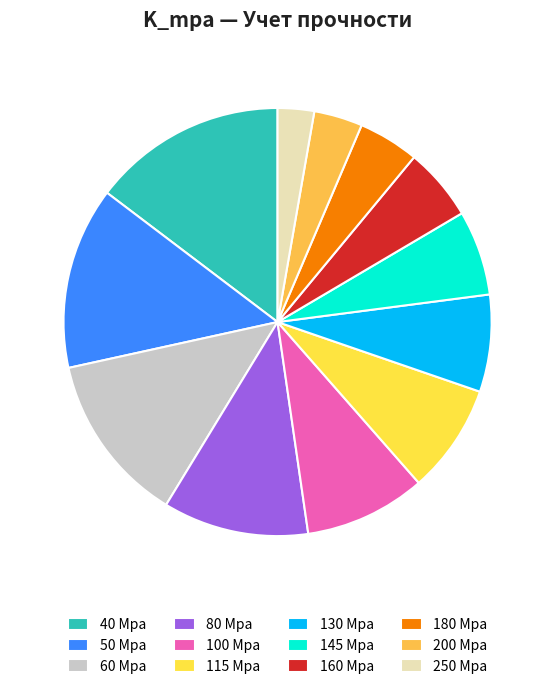

The 130 slice represents 7% of the pie. True or false?

True